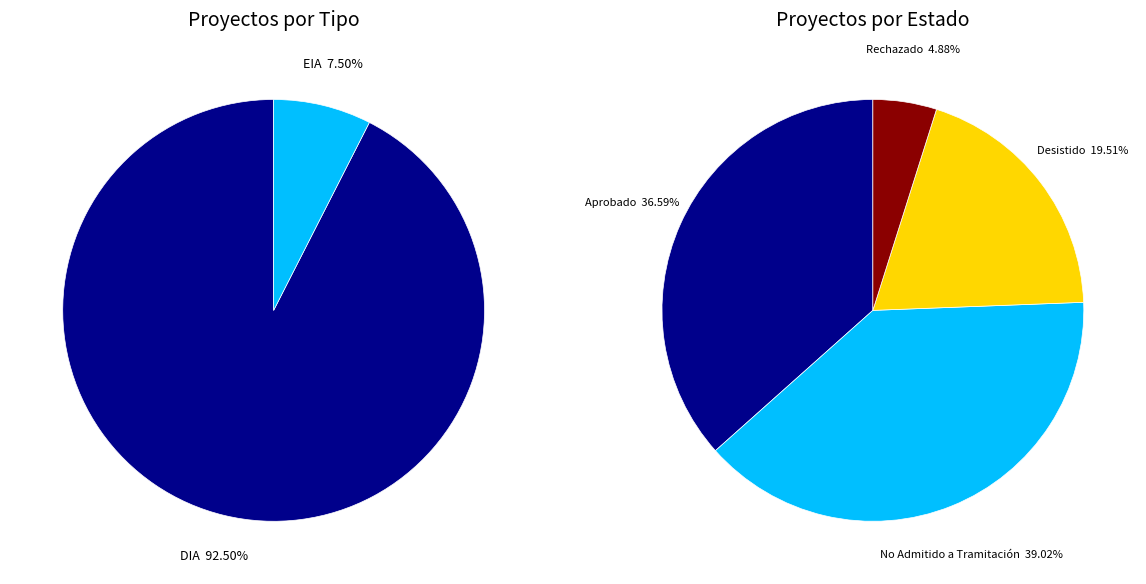

Is there a majority slice in this chart?

Yes